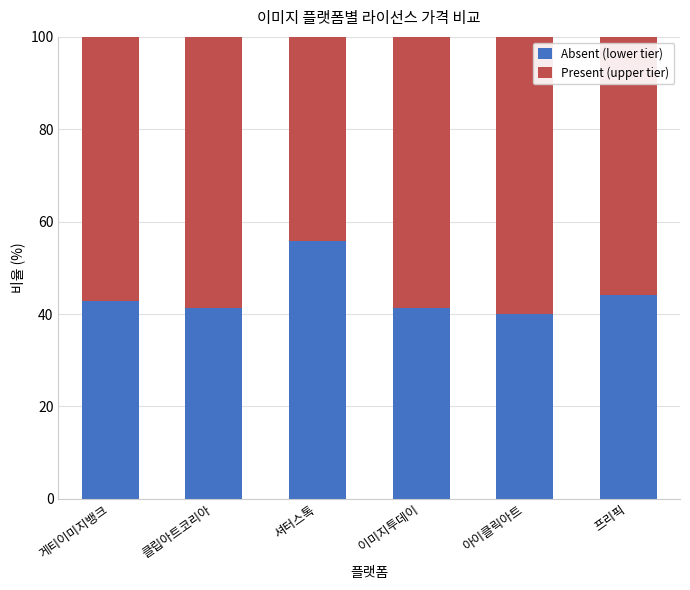

What is the total value across all series at 클립아트코리아?

100.0